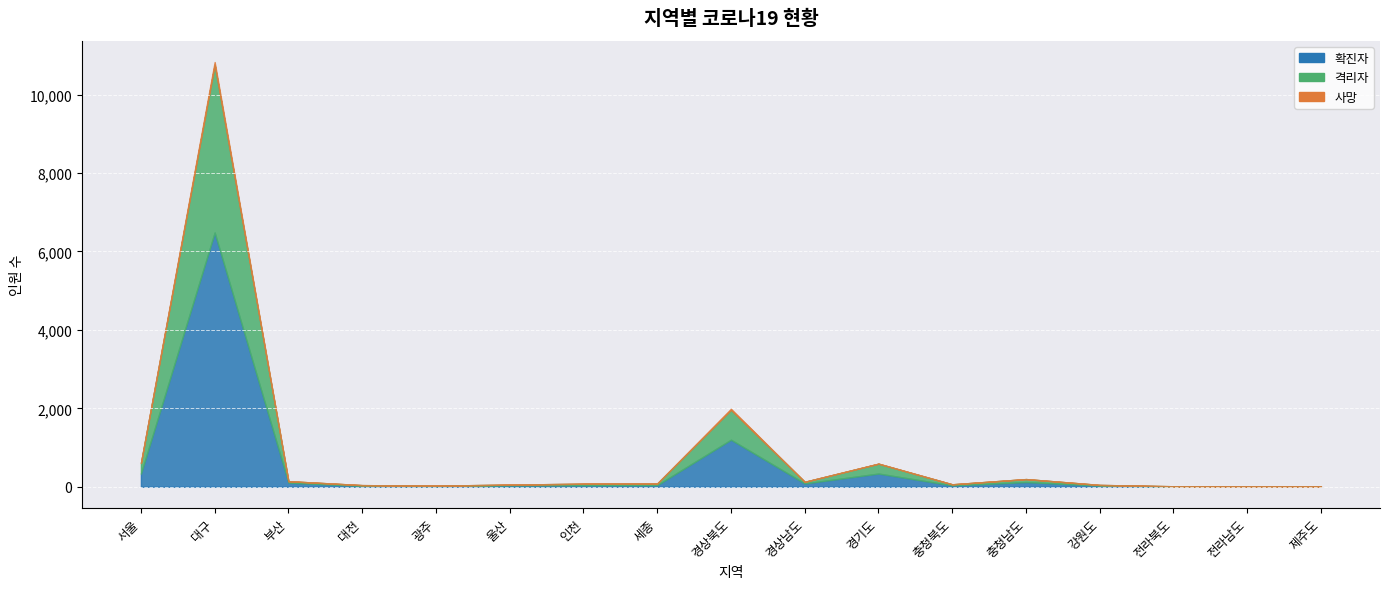

Is the value of 격리자 at 울산 greater than the value of 확진자 at 경상남도?

No